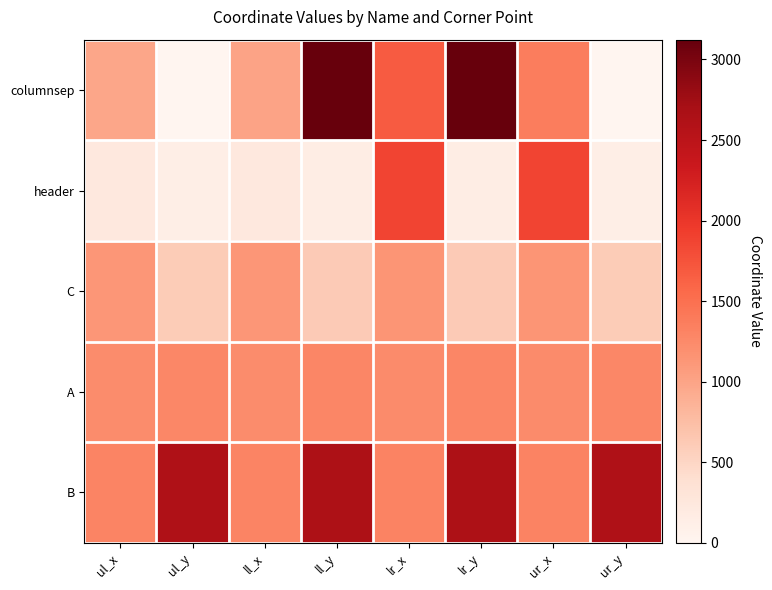

How many data points does each series have?

8